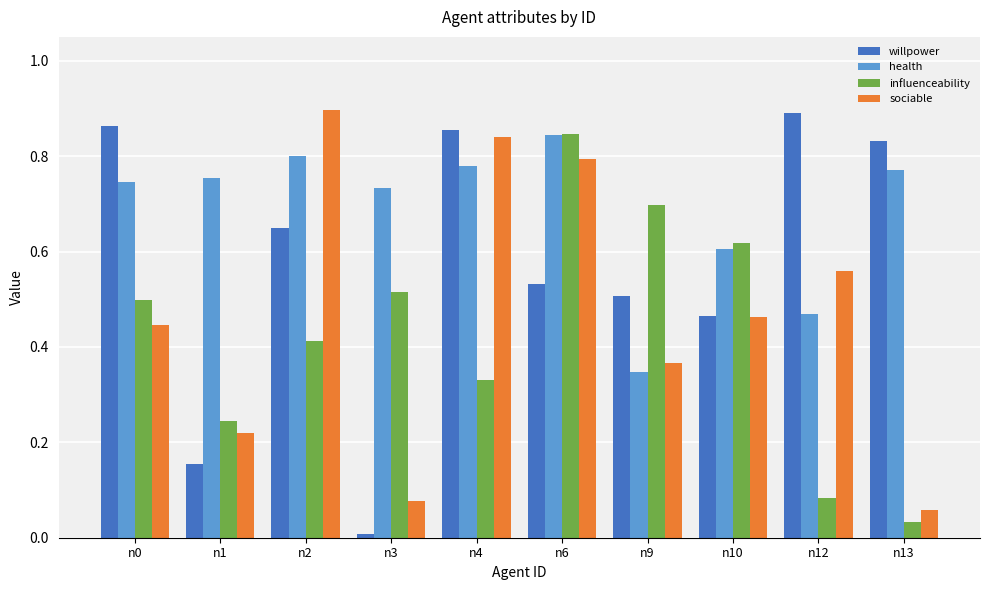

At how many categories does at least one series exceed 0?

10